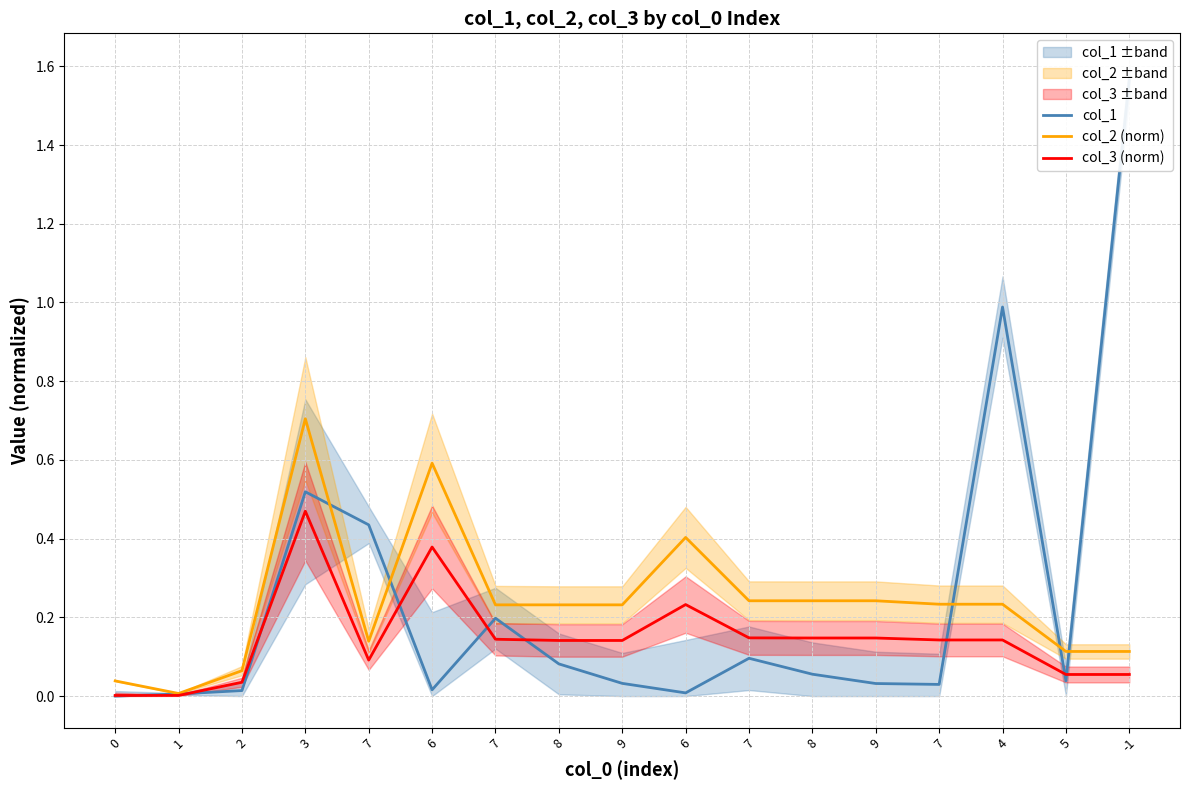

At which category does col_3 (norm) reach its first local valley?

7